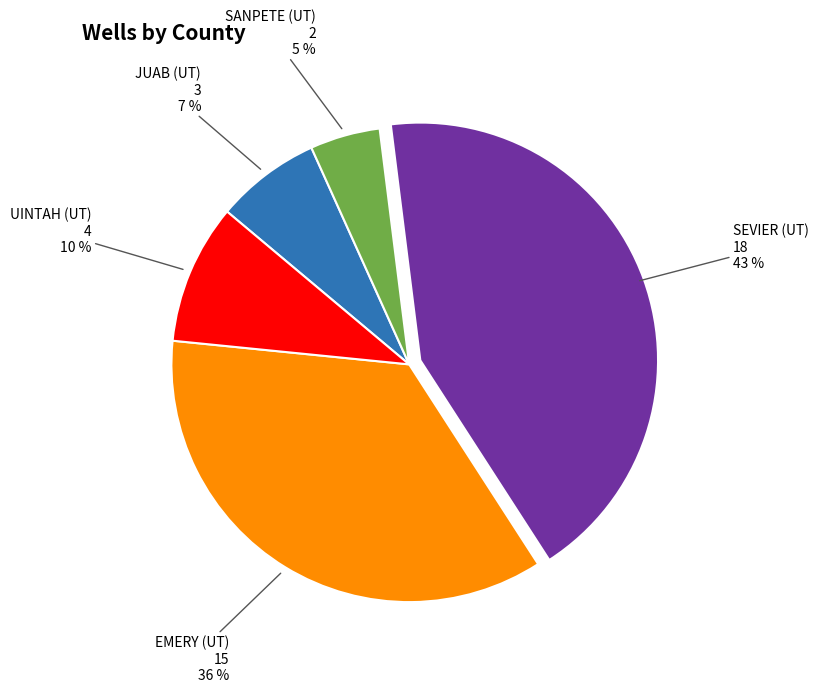

True or false: UINTAH (UT) accounts for 10% of the total.

True